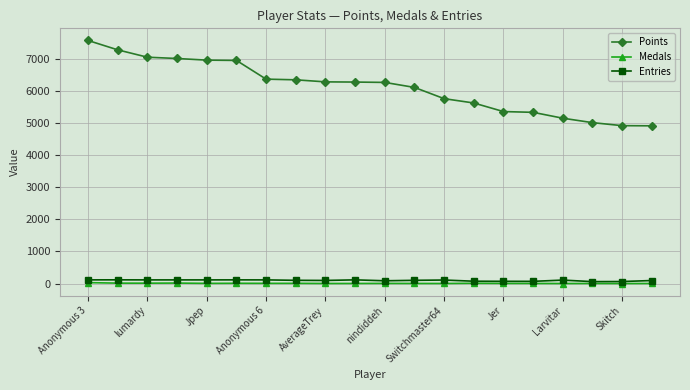

What is the maximum value shown in the chart?

7570